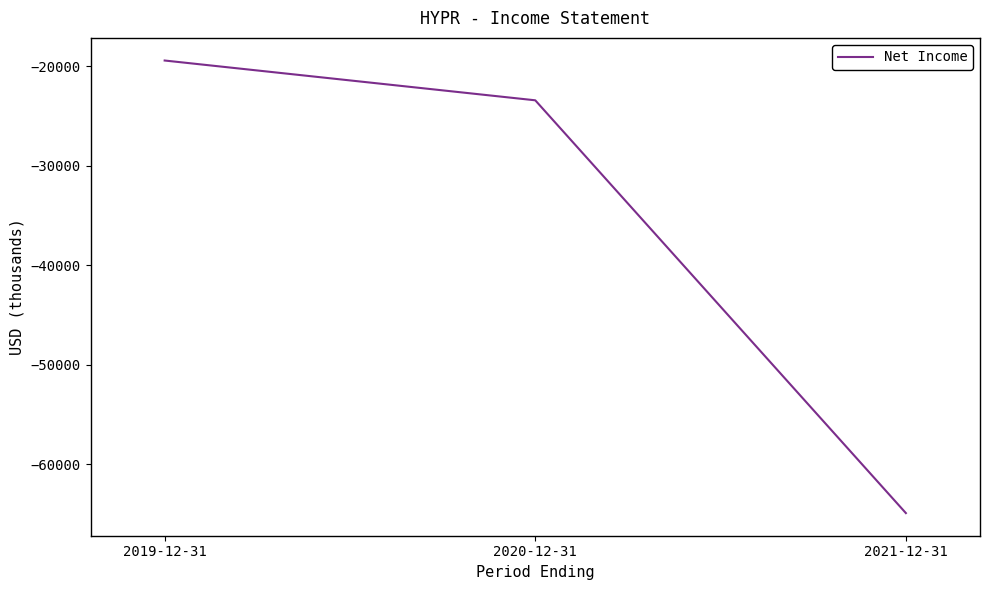

At which label is the value closest to -42150?

2020-12-31